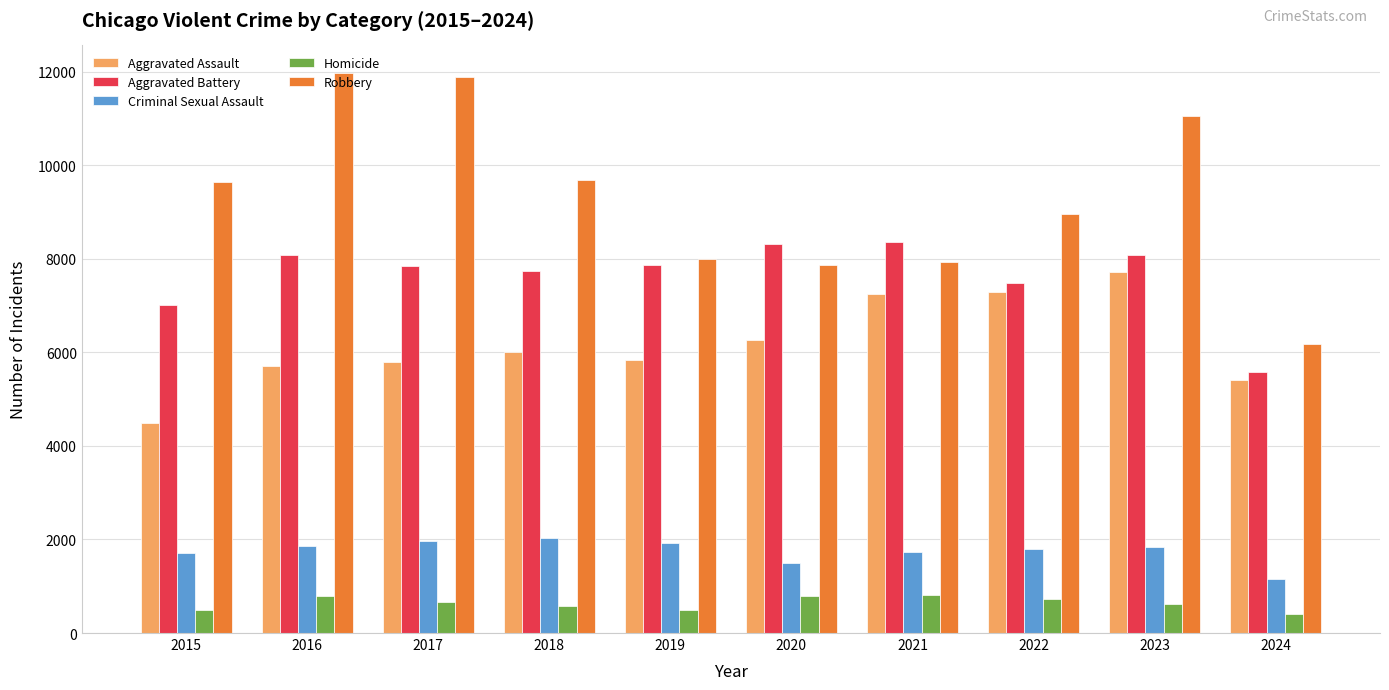

What is the maximum value shown in the chart?

11960